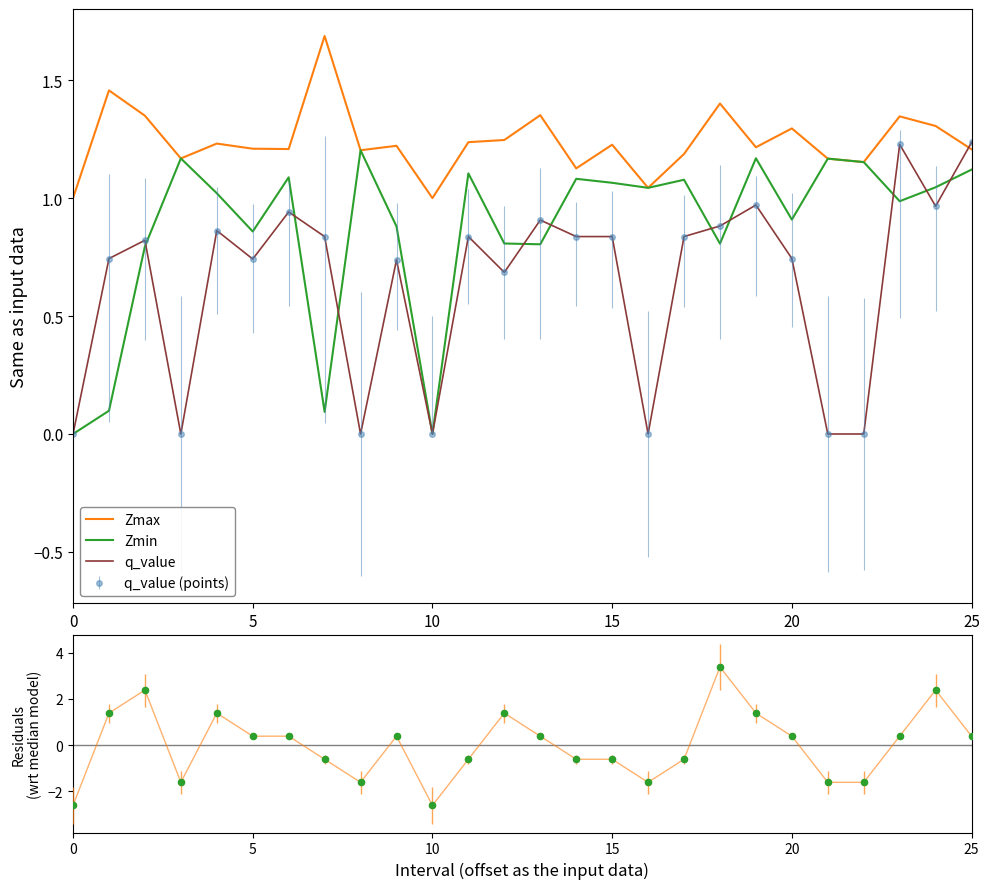

At which category is the sum across all series the highest?

18